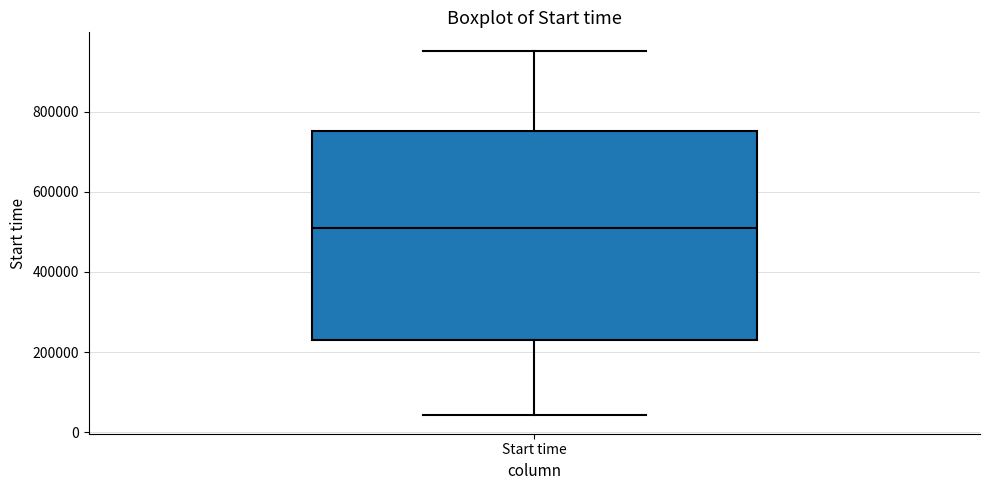

Transcribe this box plot: give where the median line is, the range the box spans, and where the two whiskers end, as read against the y-axis. The values are not printed on the chart, so give them approximately, as read against the axis.

median 500000, box 220000 to 760000, whiskers 40000 to 960000